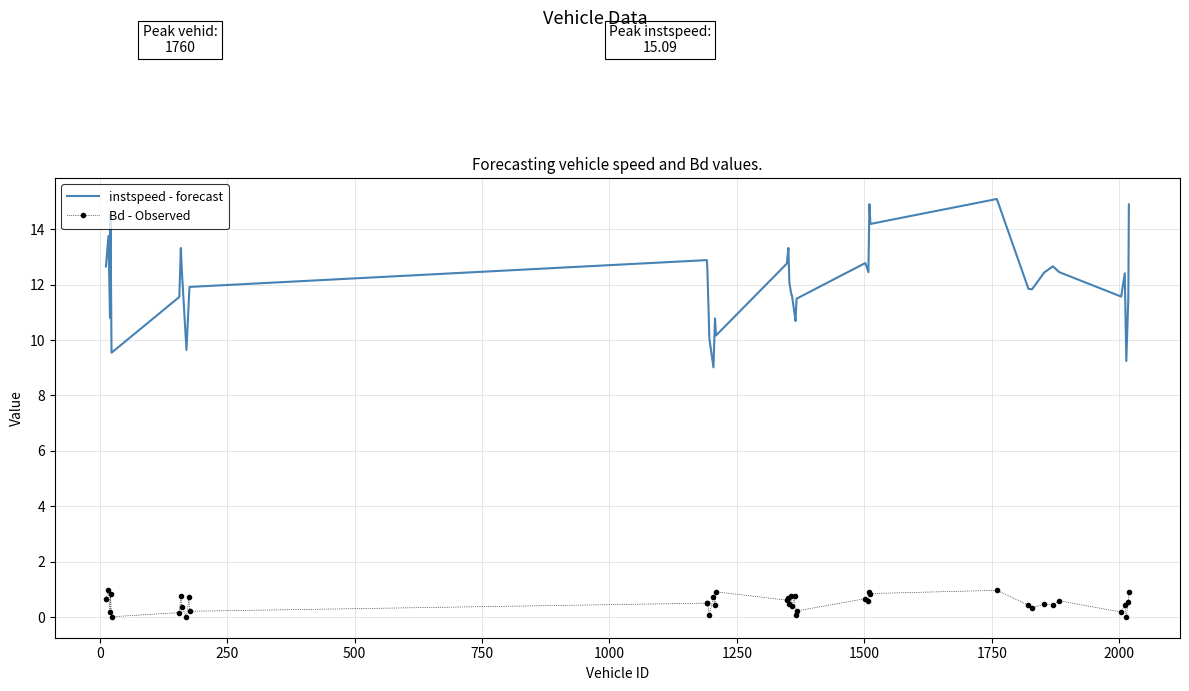

True or false: instspeed - forecast and Bd - Observed intersect in this chart.

False